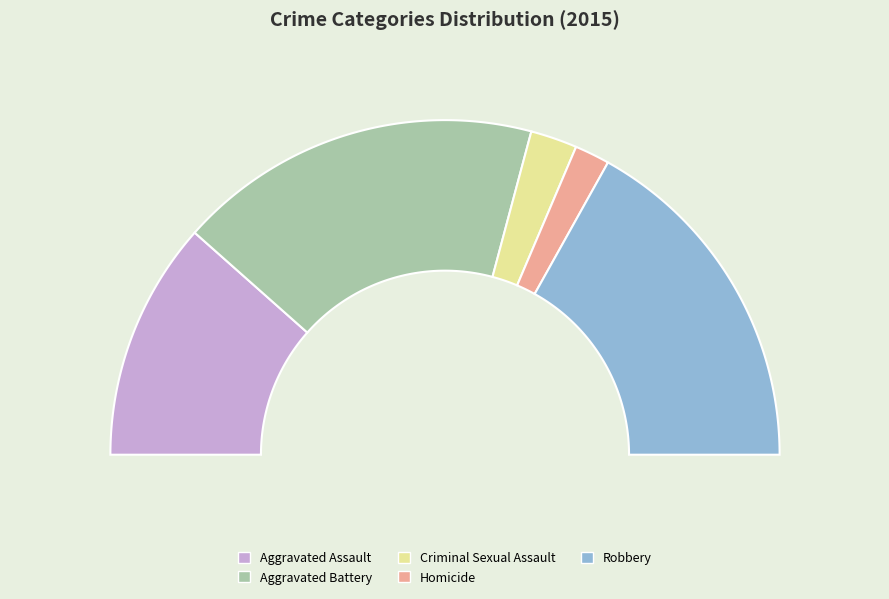

To the nearest percent, what portion does Aggravated Assault represent?

23%